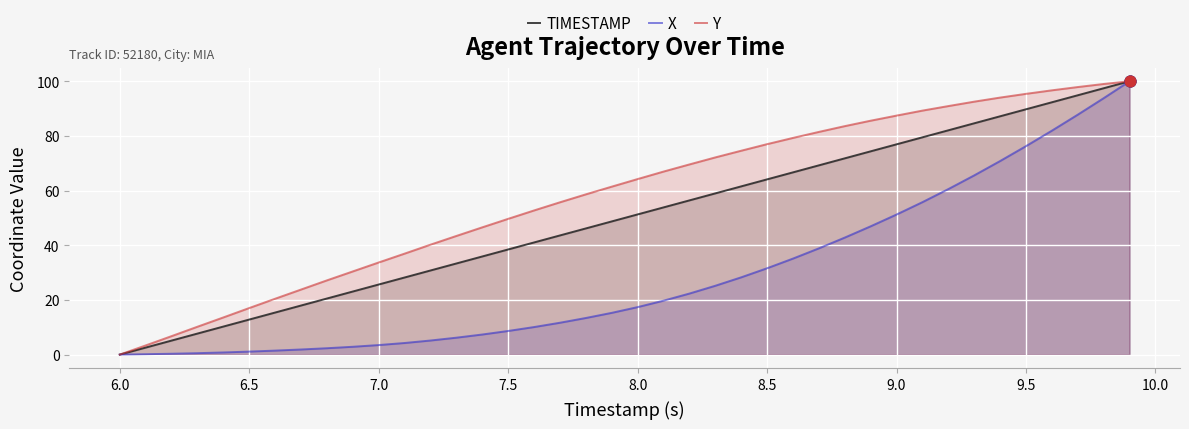

Which series reaches the minimum Y coordinate?

TIMESTAMP